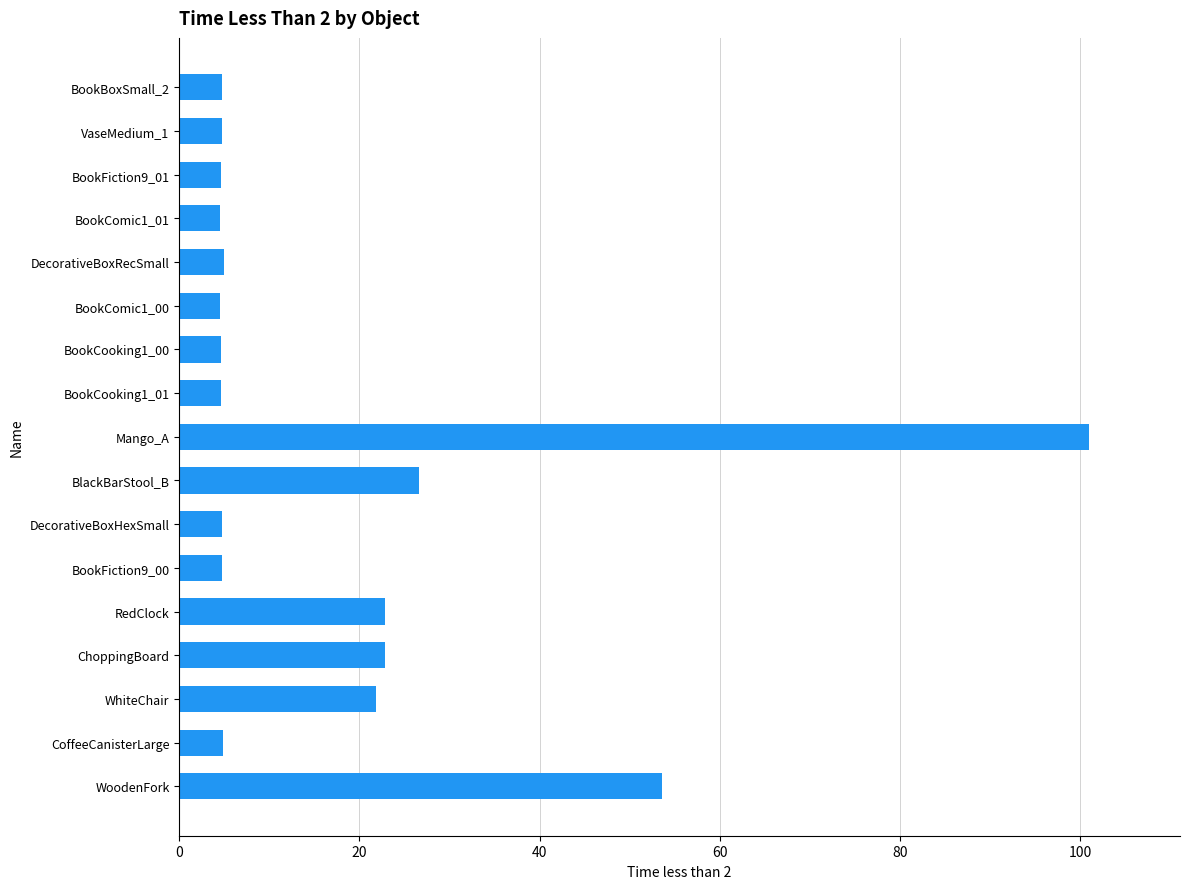

At which label is the value closest to 52?

WoodenFork